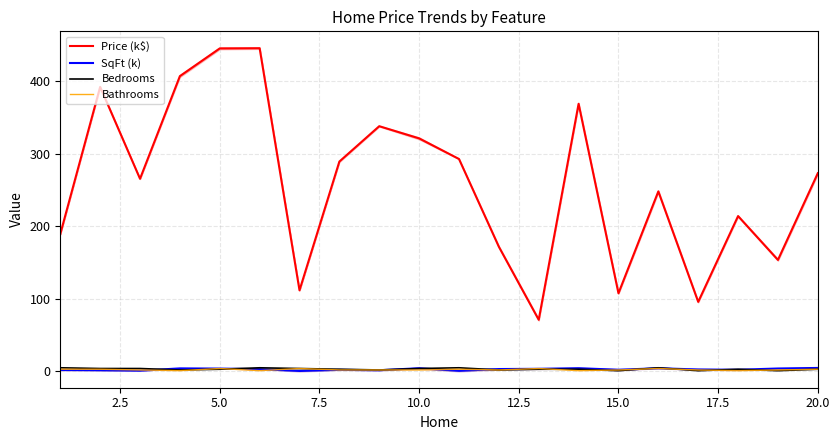

How many interior local valleys does the Bathrooms series have?

5